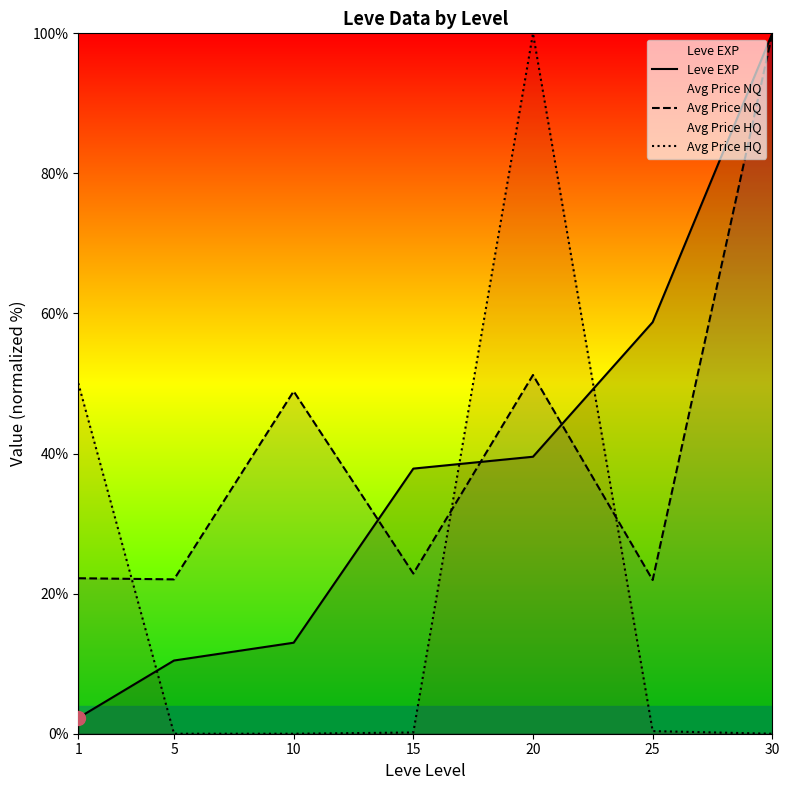

What are all the series names shown in the legend?

Leve EXP, Avg Price NQ, Avg Price HQ